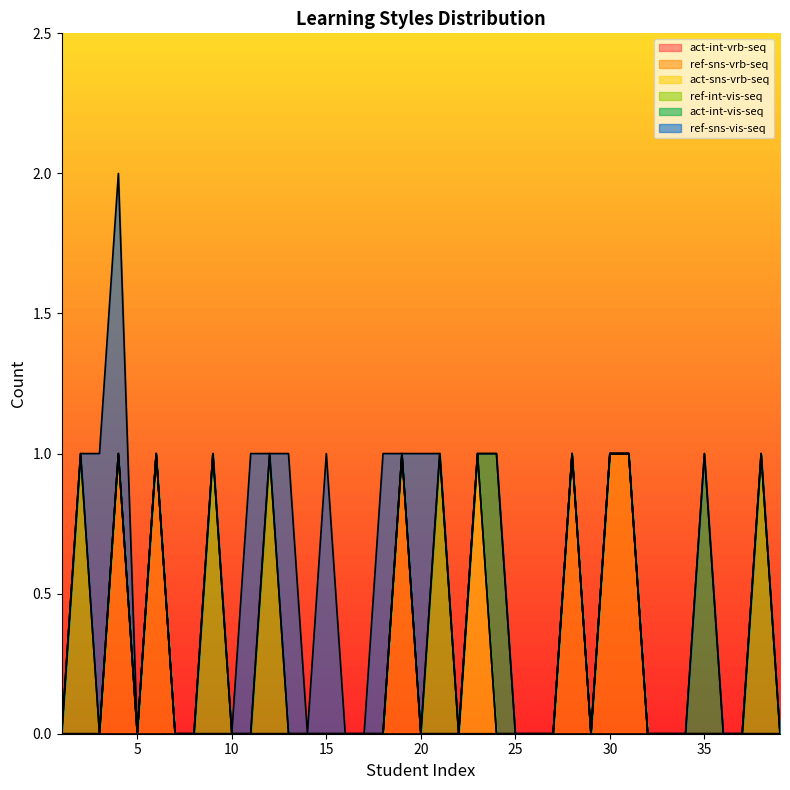

True or false: ref-sns-vrb-seq and act-int-vis-seq intersect in this chart.

False